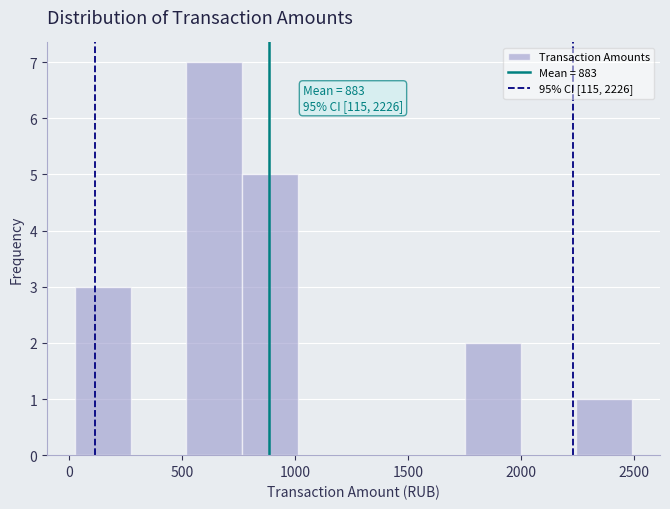

Over which range of the x-axis is the bar tallest?

500 to 750